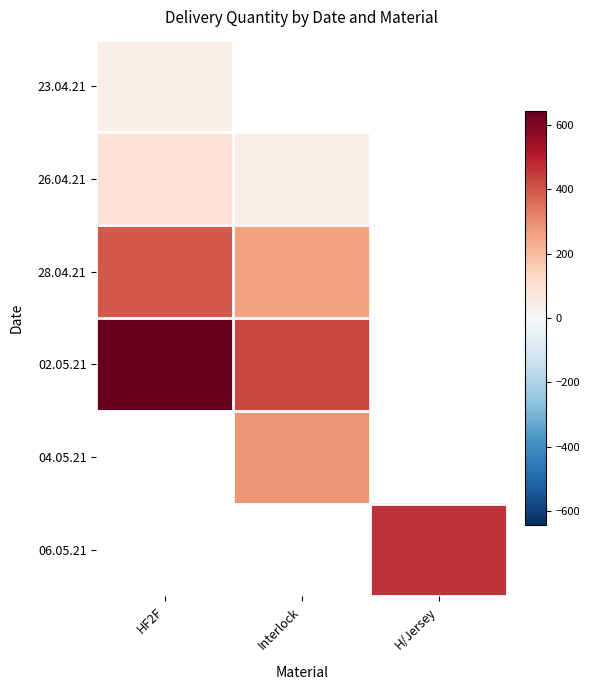

Between Interlock and HF2F, which is larger?

HF2F